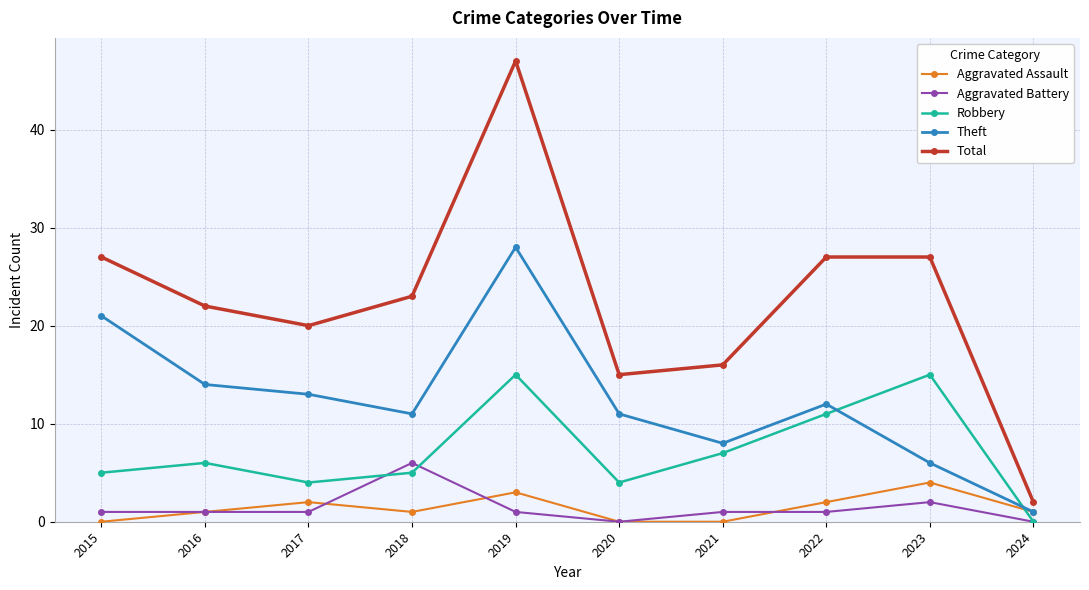

Which series has the largest range (max minus min)?

Total